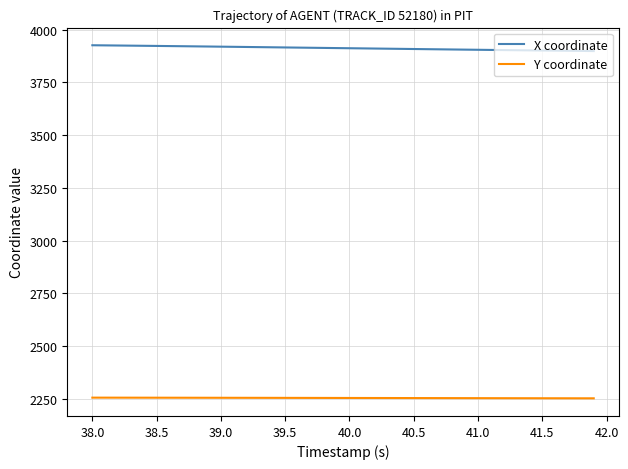

True or false: X coordinate and Y coordinate intersect in this chart.

False